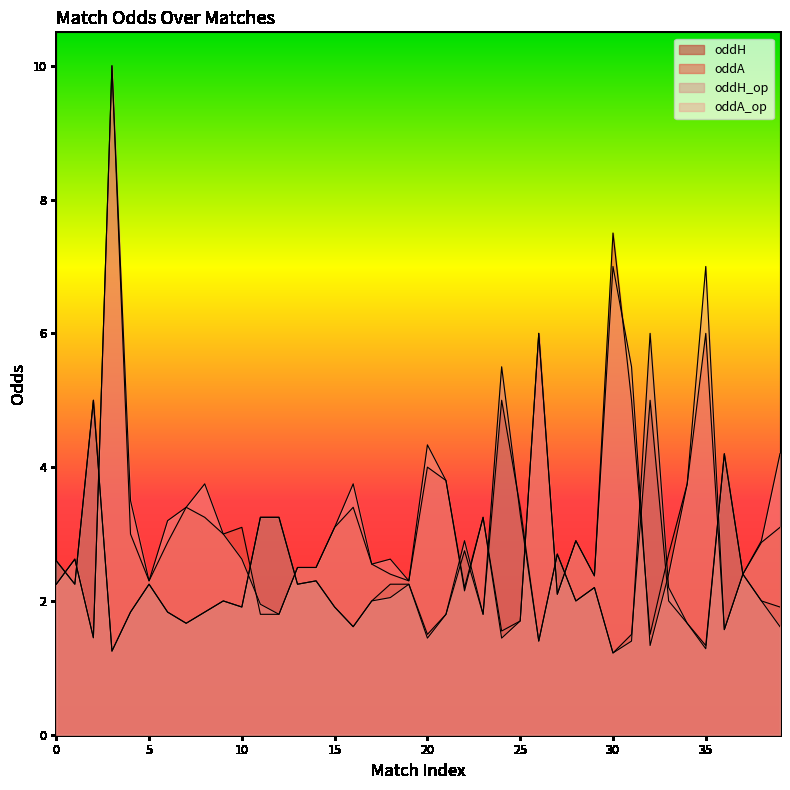

In oddH_op, how many points are higher than both neighbors (excluding endpoints)?

11